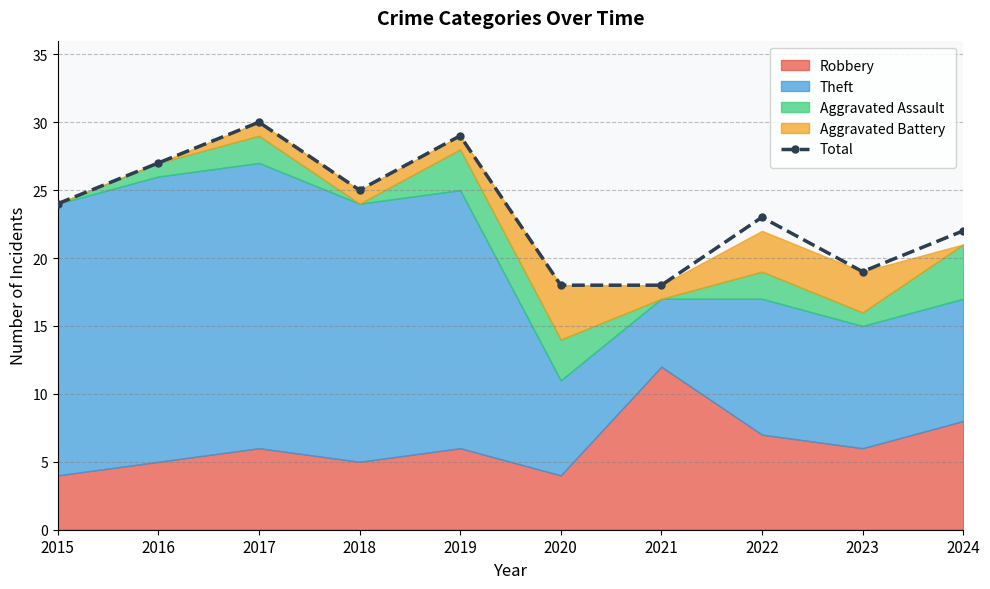

Reading left to right, list all the values displayed in this chart.

24	27	30	25	29	18	18	23	19	22